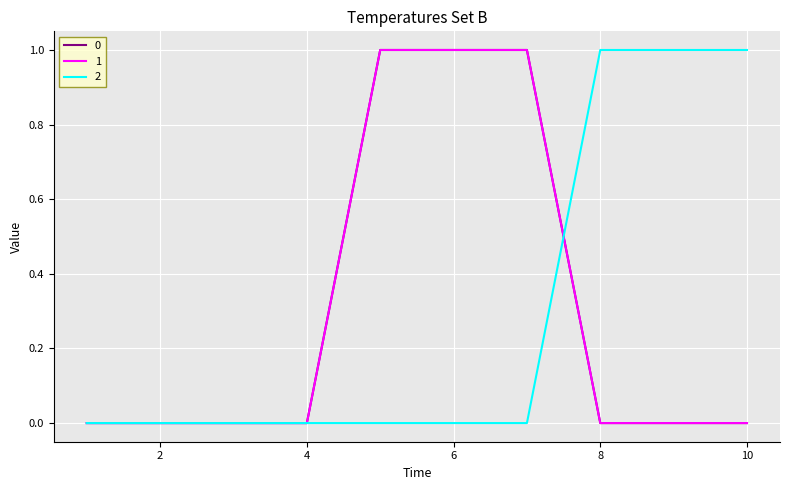

How many times do 0 and 2 cross each other?

1